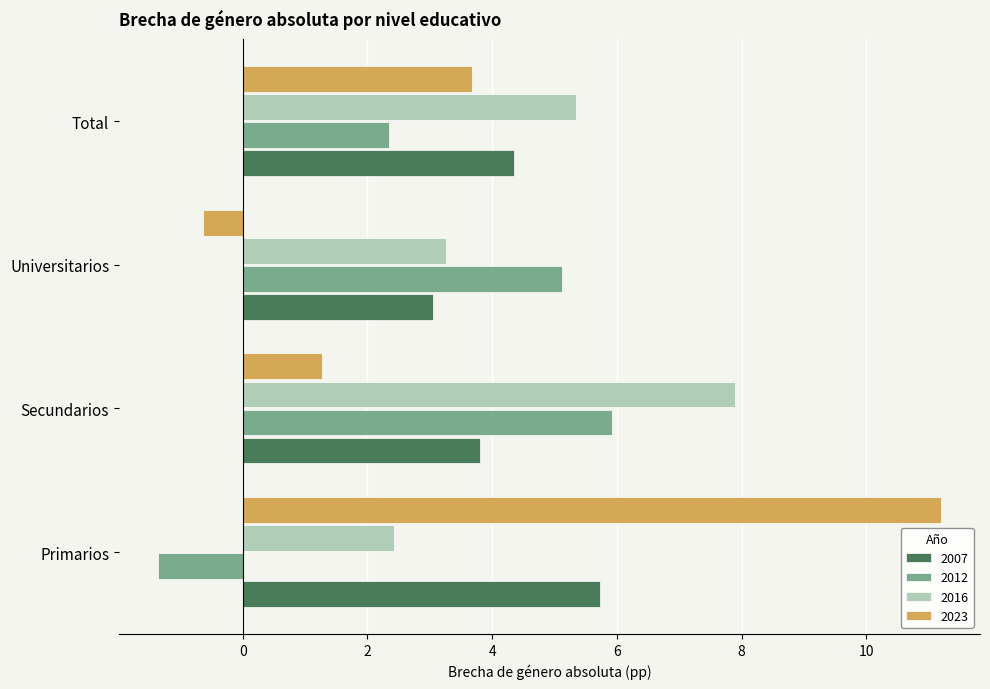

List the series in order of their overall mean, highest first.

2016, 2007, 2023, 2012